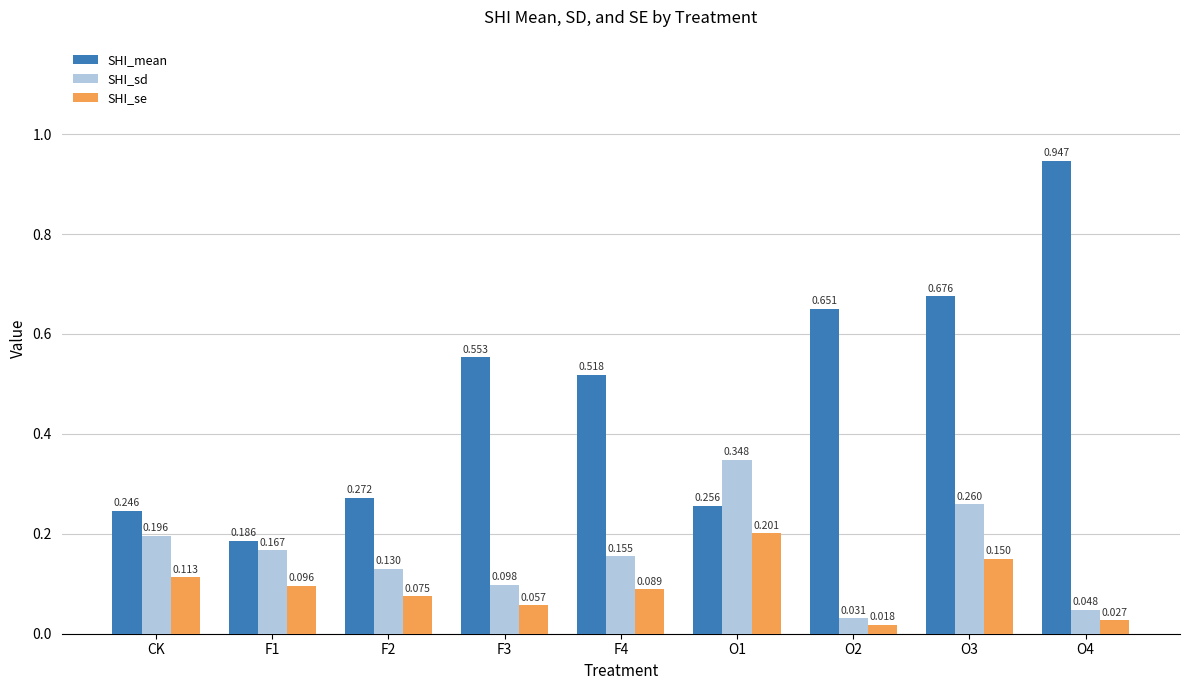

What is the sum of all SHI_se values?

0.8